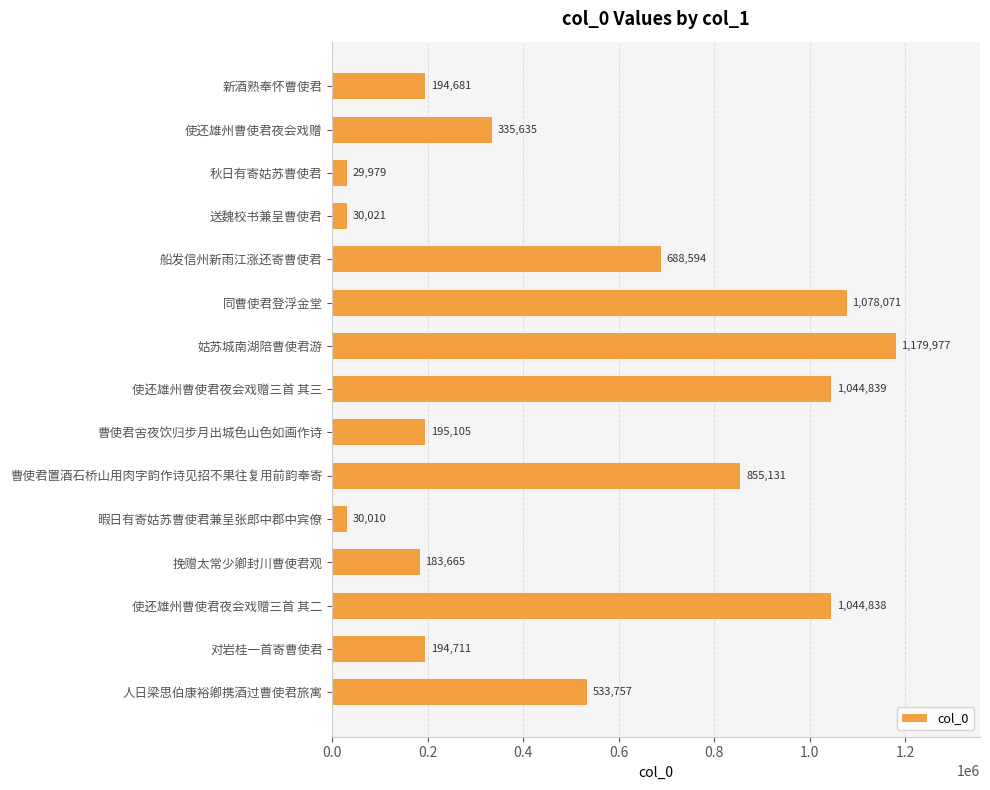

What is the difference between the second highest and minimum values?

1048092